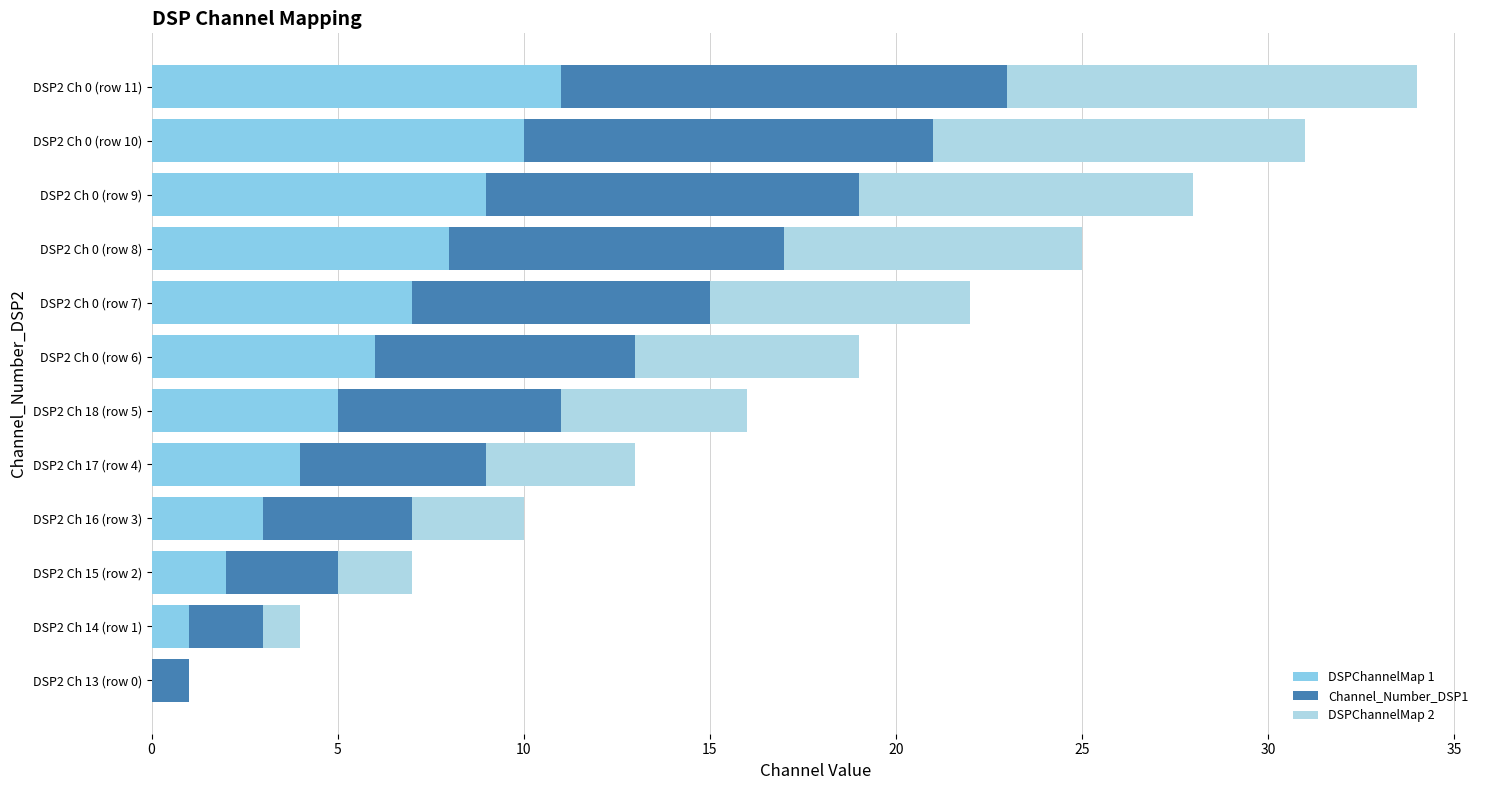

What are all the series names shown in the legend?

DSPChannelMap 1, Channel_Number_DSP1, DSPChannelMap 2